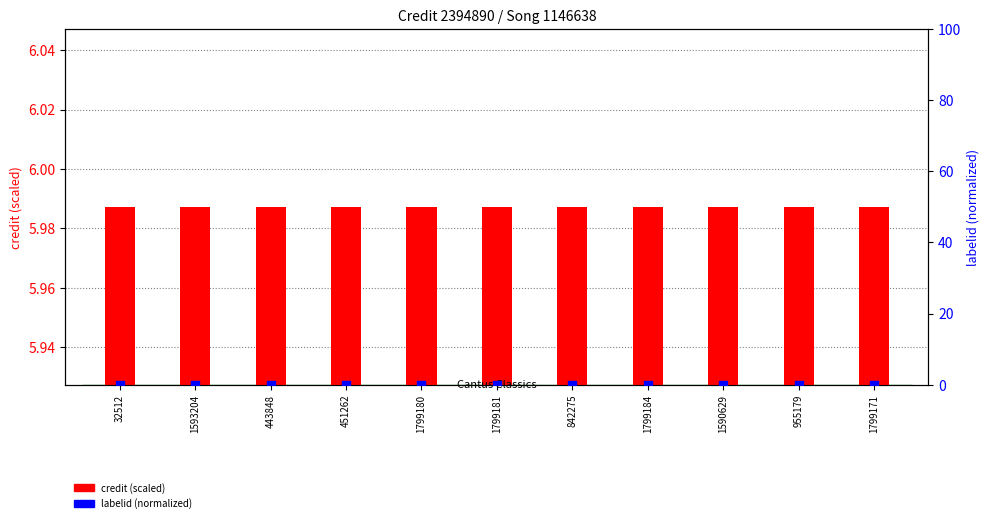

At how many categories does at least one series exceed 5?

11